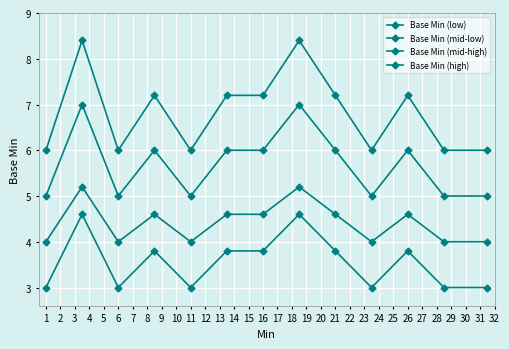

How many values in the Base Min (mid-high) series are below 6?

6